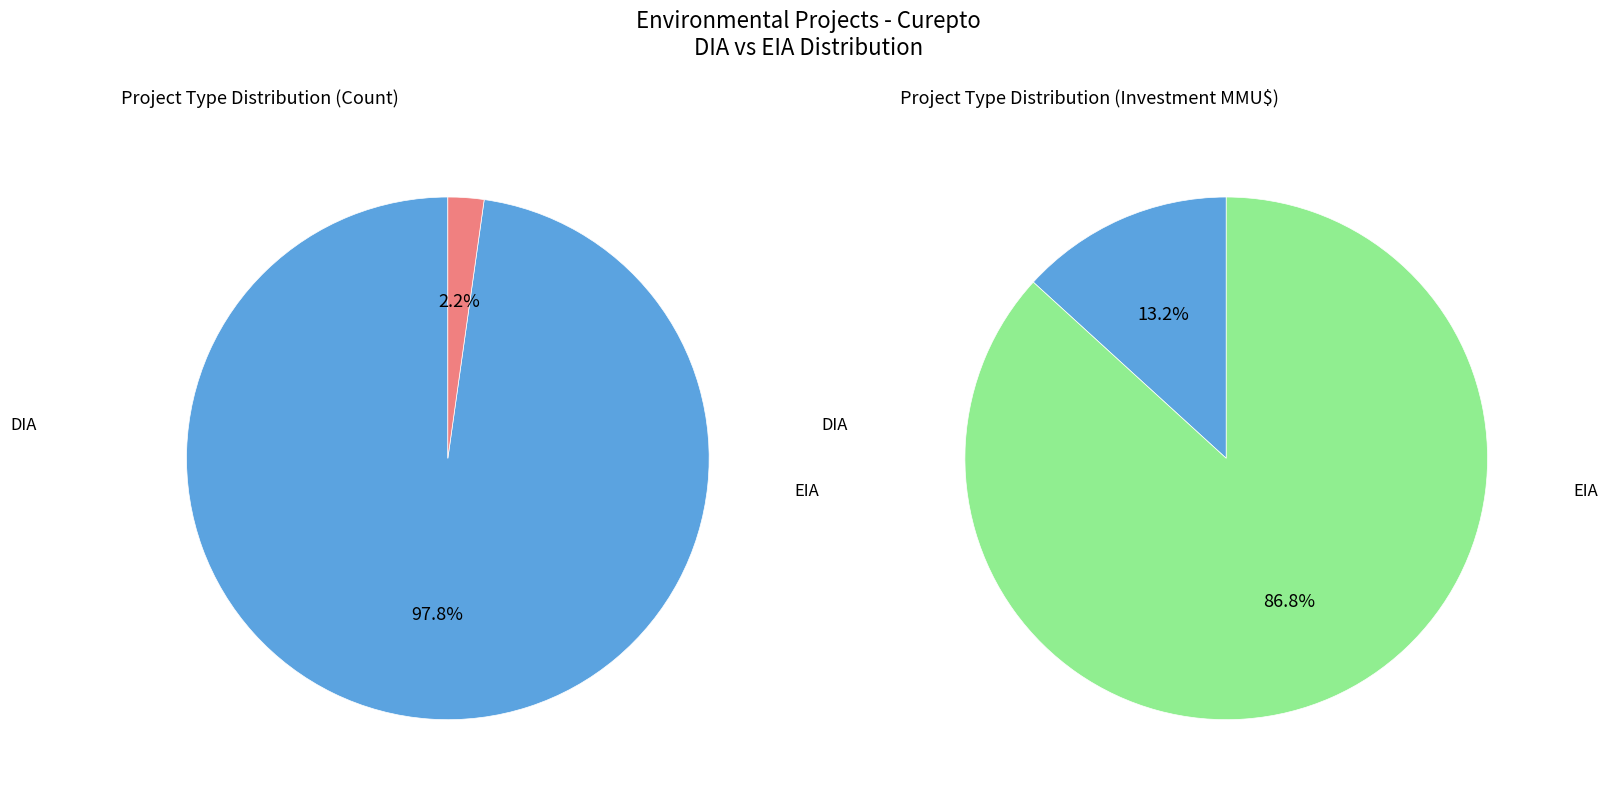

Which category accounts for the majority?

DIA